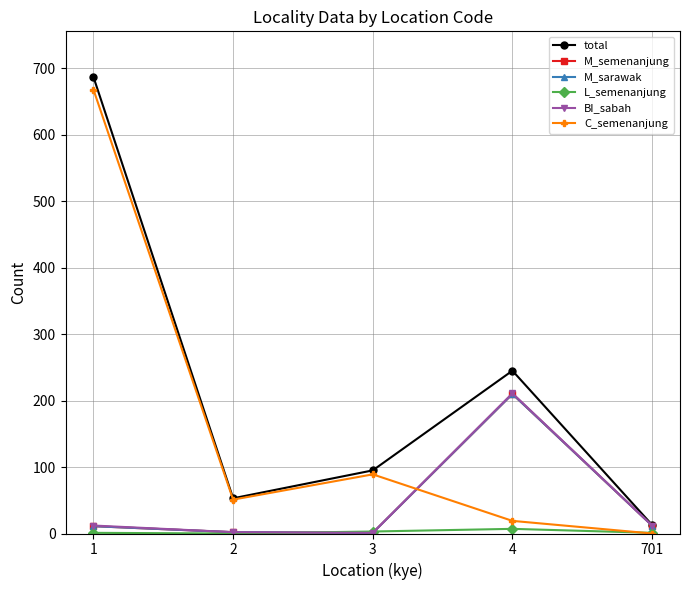

Does the chart have visible grid lines?

Yes